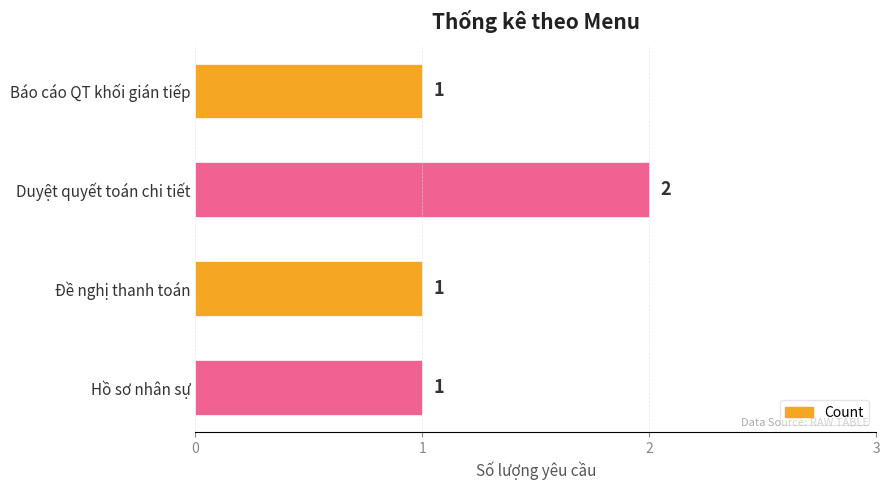

True or false: the data shows 3 at Duyệt quyết toán chi tiết.

False